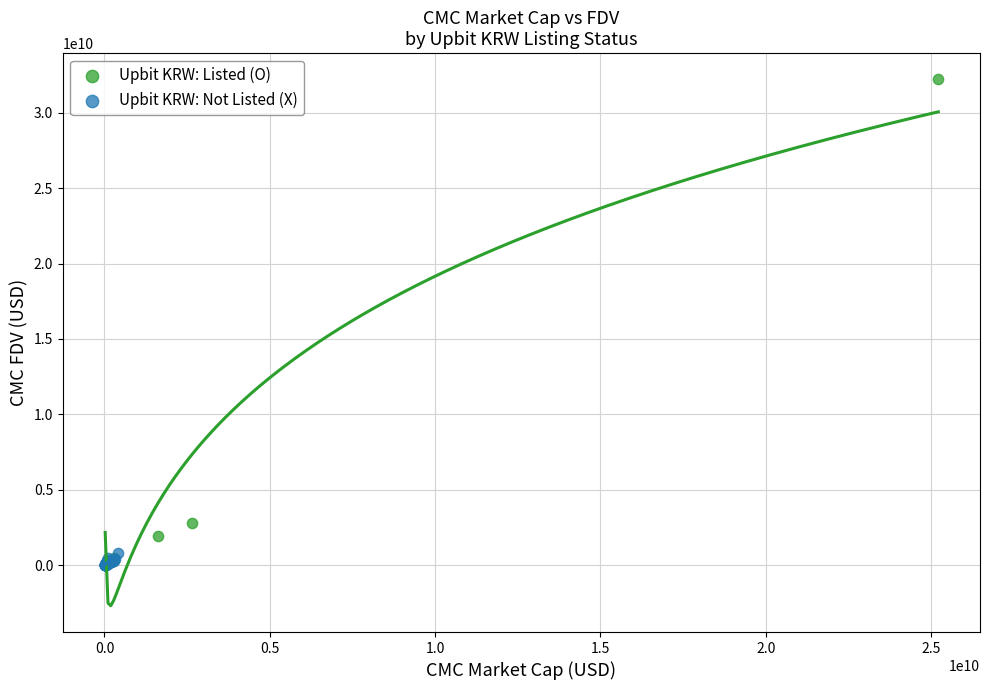

Which series contains the highest Y value?

Upbit KRW: Listed (O)